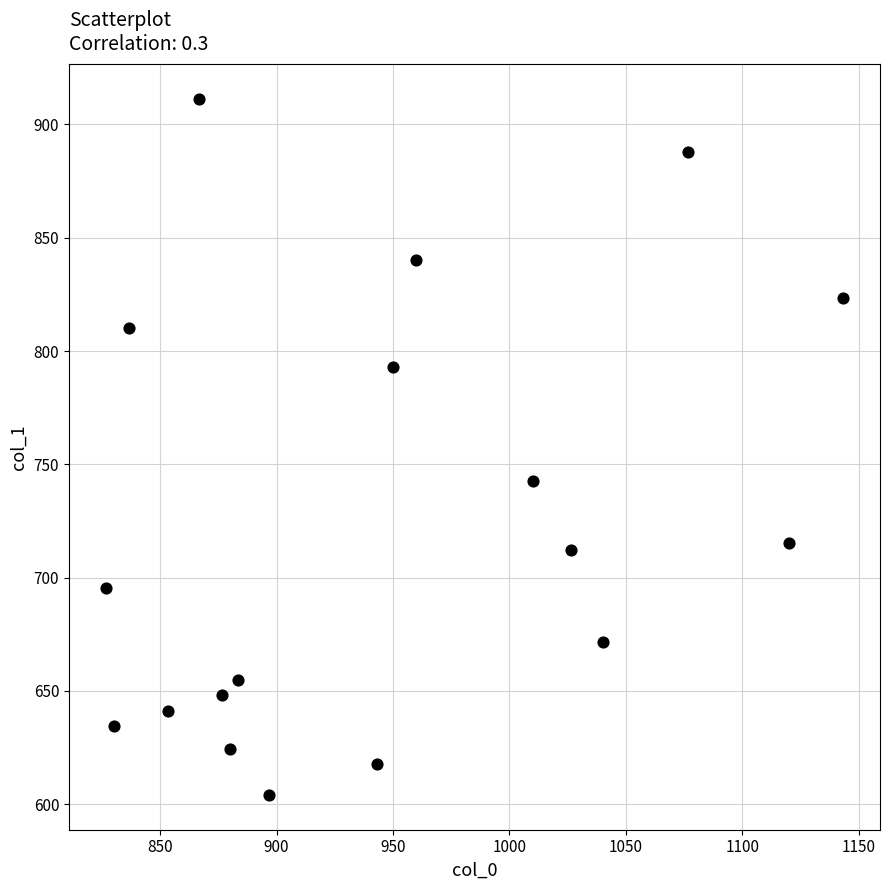

What Y value in the scatter plot is closest to 757?

742.5